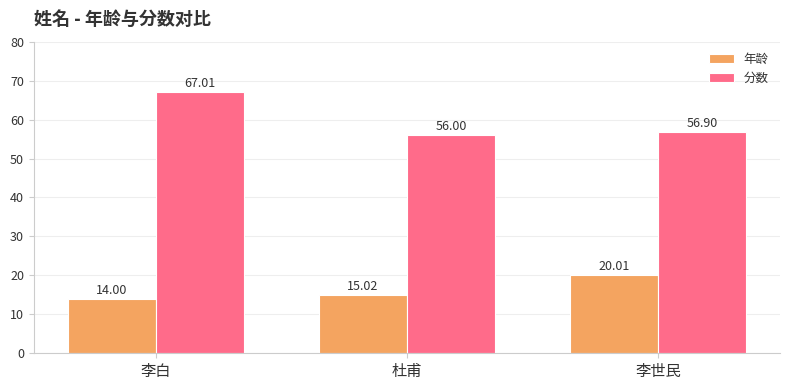

What is the difference between the maximum and minimum values in the 年龄 series?

6.0